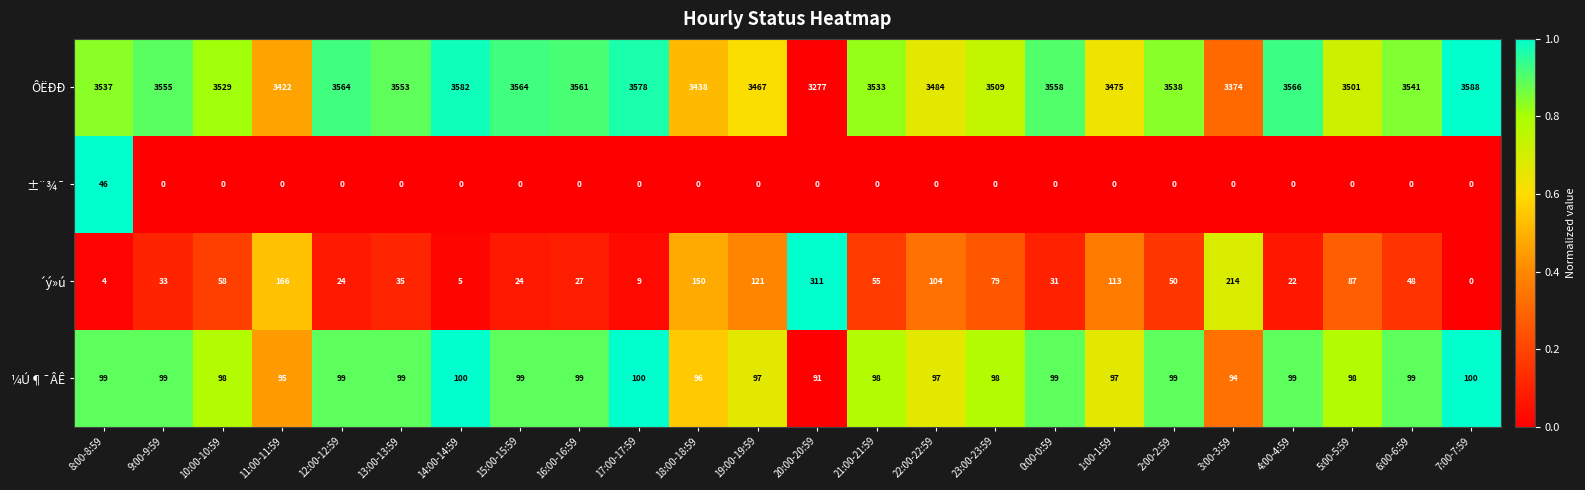

What is the spread (max minus min) of values at 18:00-18:59?

3438